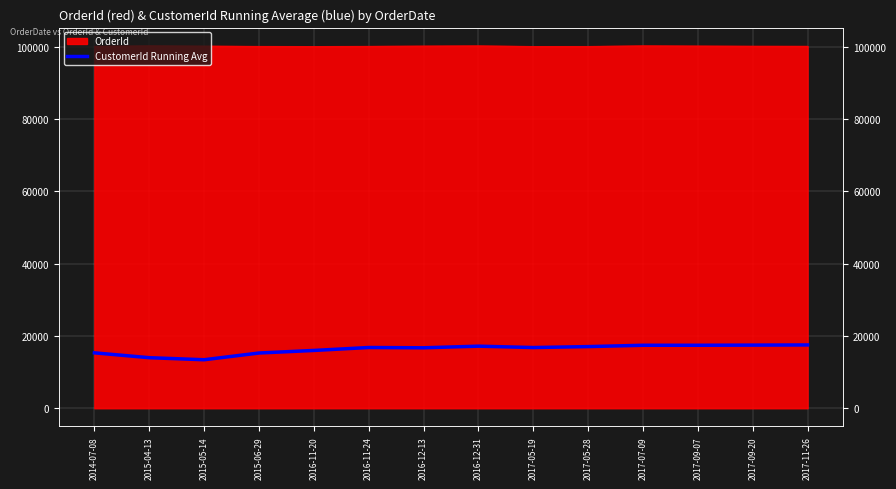

Which category has the lowest value across all series?

2015-05-14